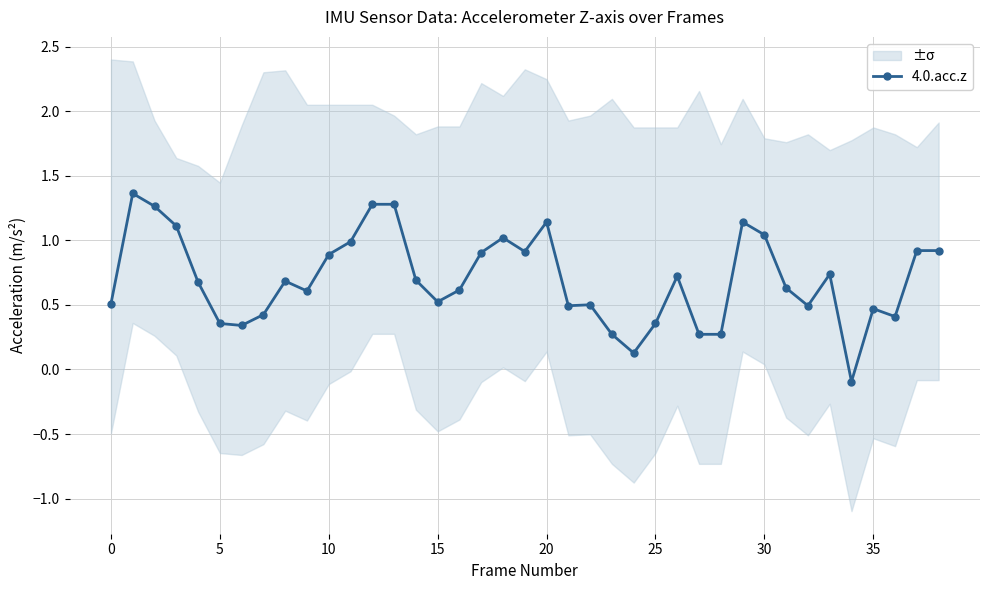

The value of 4.0.acc.z at 20 is 0.7. True or false?

False